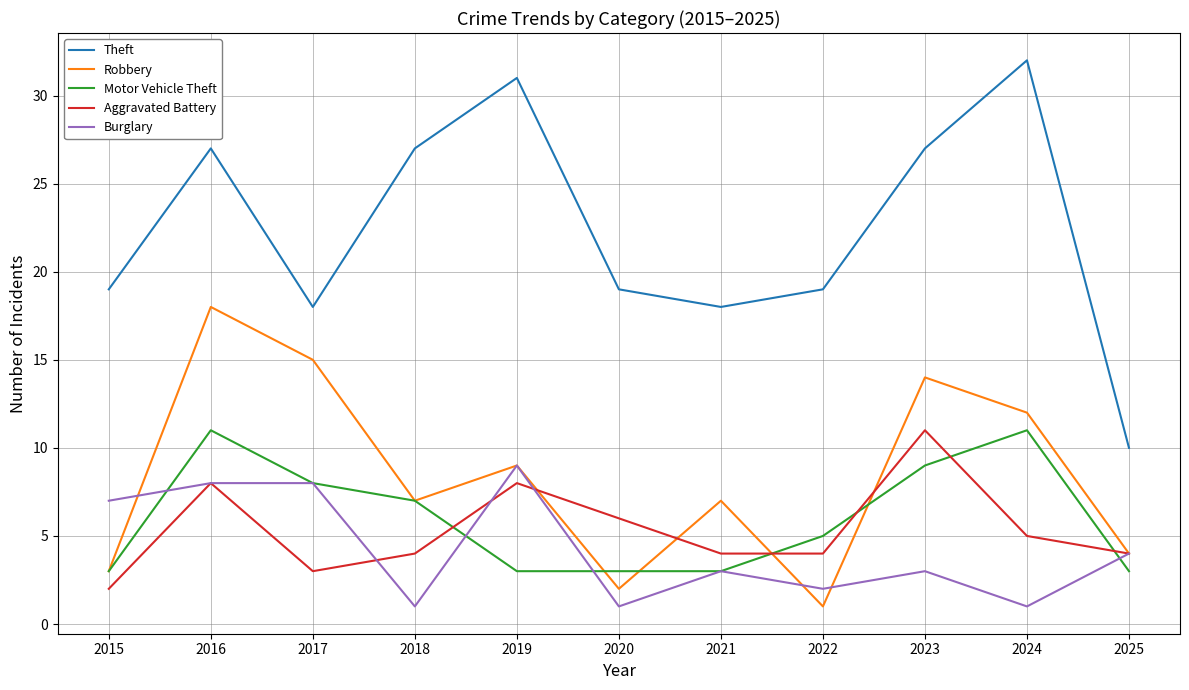

True or false: Burglary has a value of 9 at 2019.

True